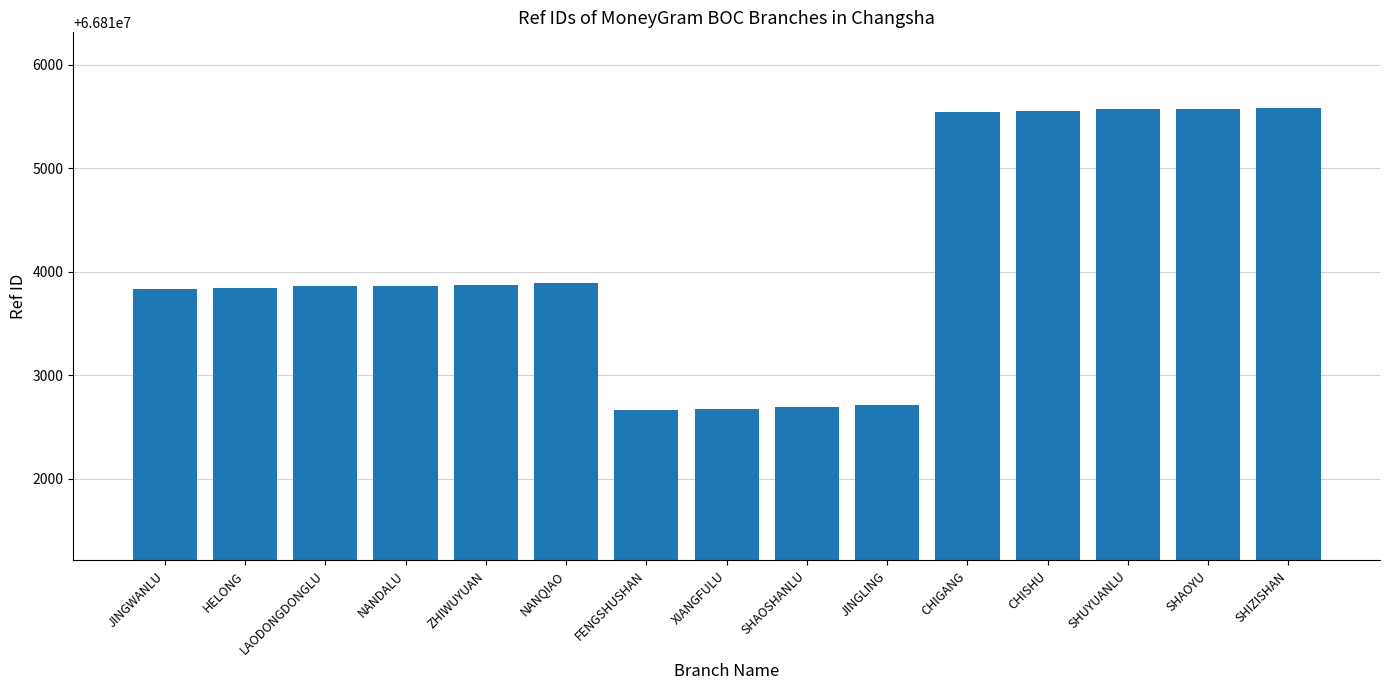

The value at SHAOSHANLU is 19506405. True or false?

False